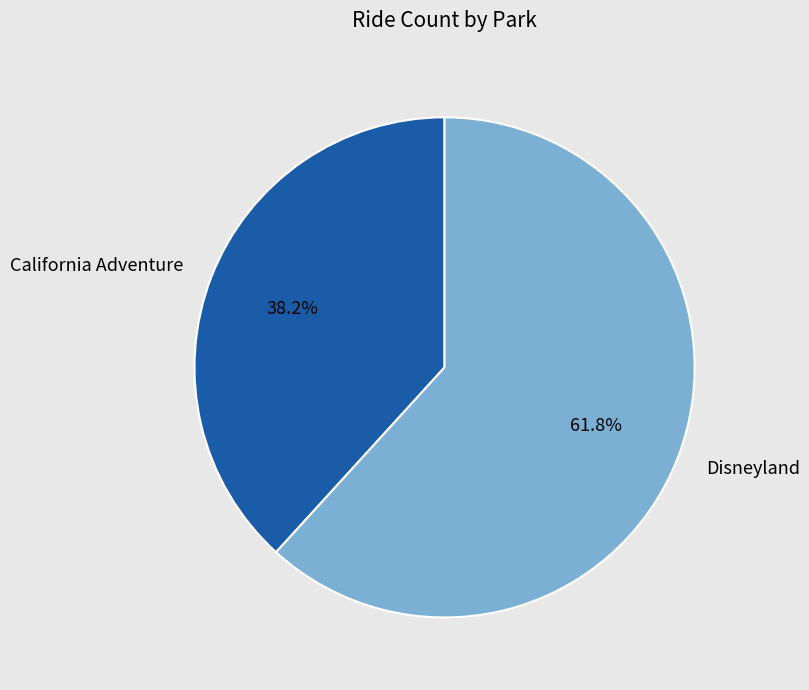

Rank the categories by value from lowest to highest.

California Adventure, Disneyland